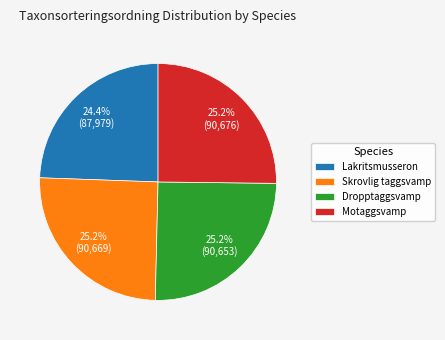

Which slice is the smallest?

Lakritsmusseron